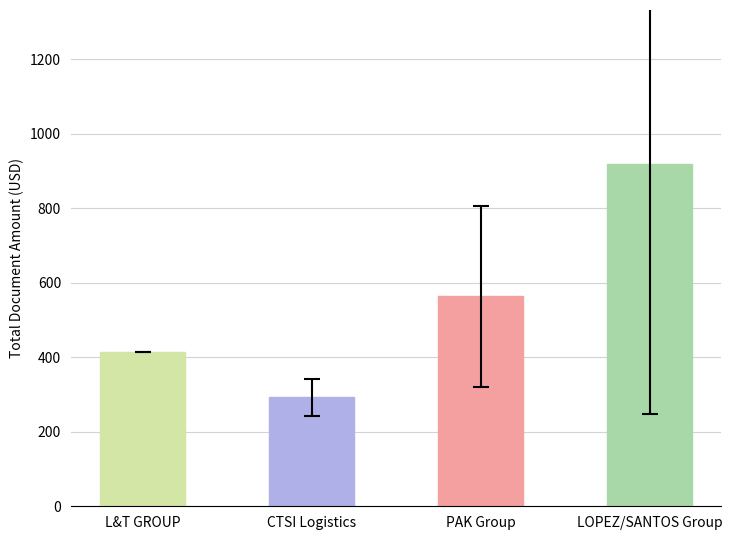

Reading right to left, list all the values displayed in this chart.

918.7	563.1	293.0	412.9